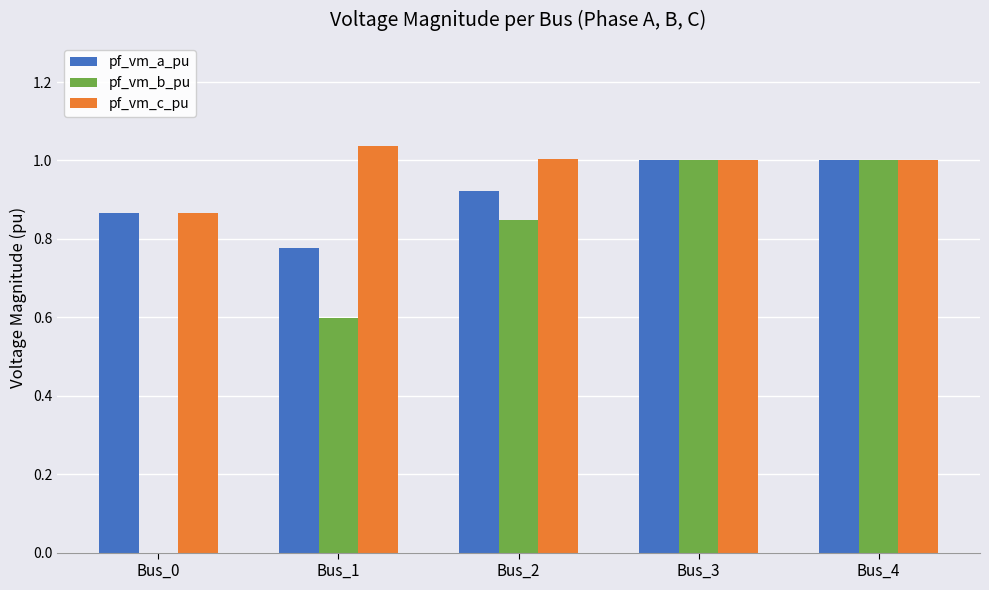

At which label does pf_vm_c_pu reach its peak?

Bus_1